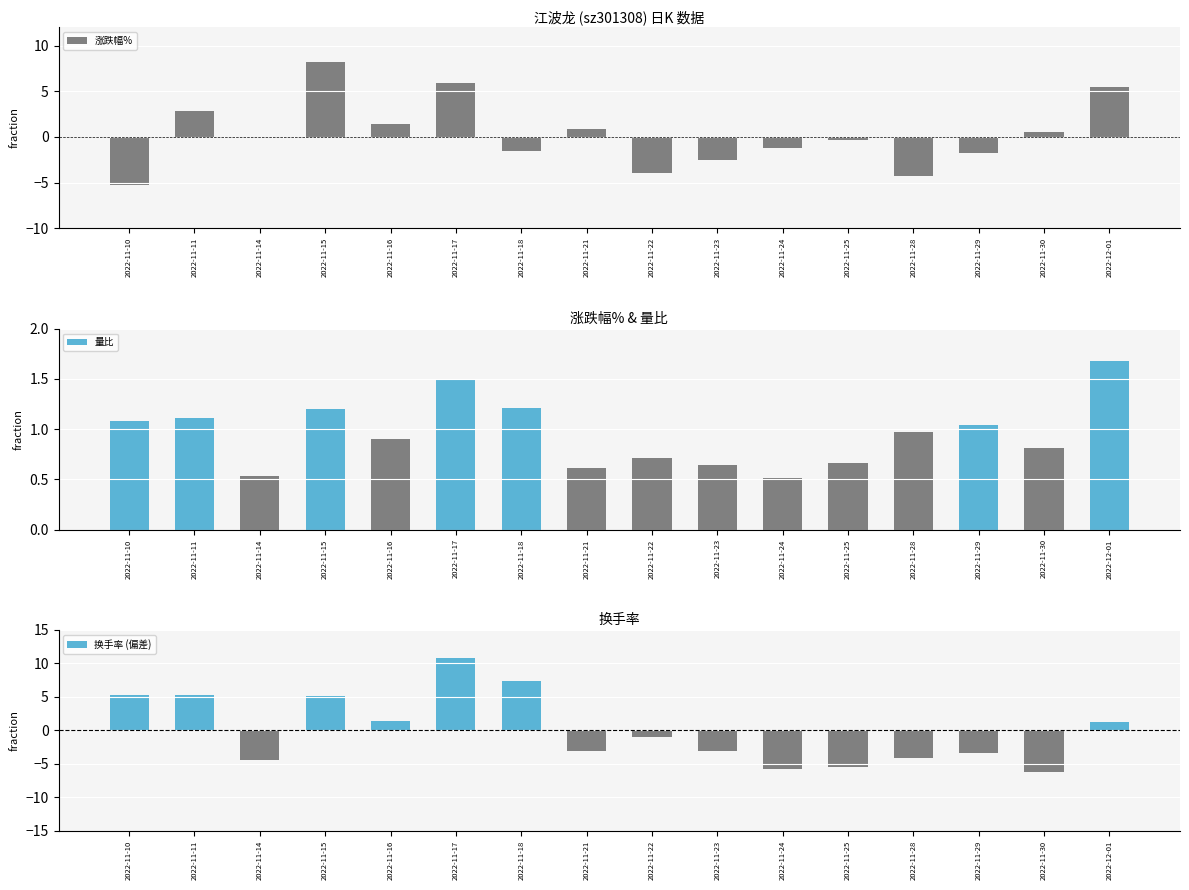

At 2022-11-23, list the series in order from smallest to largest.

换手率 (偏差), 涨跌幅%, 量比